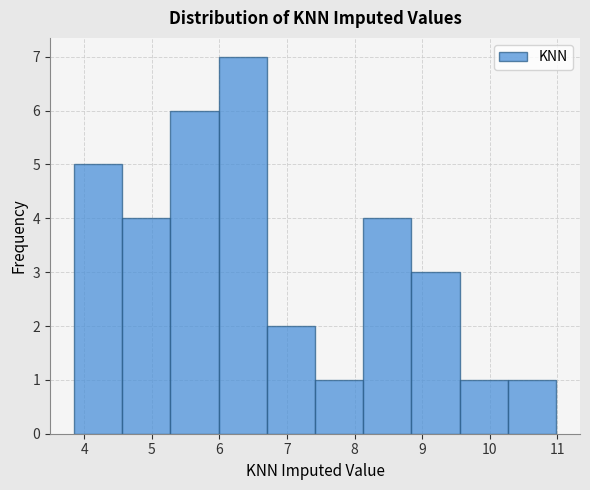

Reading left to right, transcribe this chart: for each bar, give the range it covers on the x-axis and its height. Neither the bar edges nor the heights are printed on the chart, so give them approximately, as read against the axes.

3.9 to 4.6: 5
4.6 to 5.3: 4
5.3 to 6.0: 6
6.0 to 6.7: 7
6.7 to 7.4: 2
7.4 to 8.1: 1
8.1 to 8.8: 4
8.8 to 9.6: 3
9.6 to 10.3: 1
10.3 to 11.0: 1